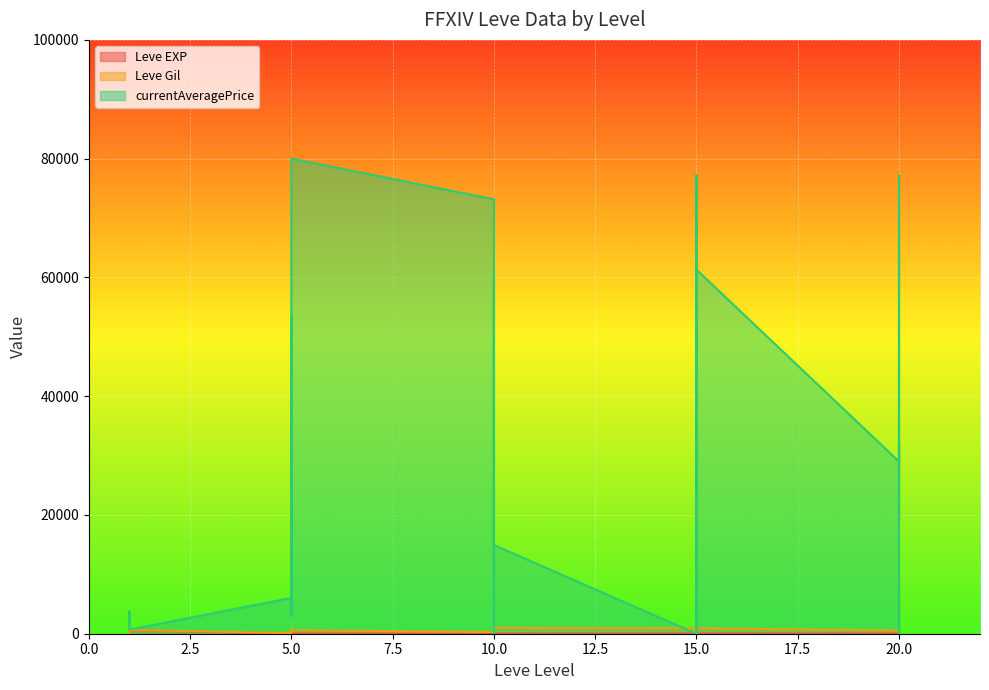

Reading left to right, transcribe all the data shown in this chart.

Leve EXP: 1=1	1=1	1=630	1=1	1=1	1=630	5=4	5=6	5=2	5=5	5=2	5=3	10=4	10=7	10=3	10=9	10=13	10=9	15=18	15=13	15=7	15=24	15=18	15=14	20=9	20=16	20=28	20=17	20=12	20=8
Leve Gil: 1=330	1=690	1=112	1=160	1=690	1=630	5=110	5=840	5=790	5=220	5=490	5=600	10=280	10=880	10=780	10=430	10=90	10=990	15=910	15=40	15=170	15=790	15=910	15=920	20=540	20=800	20=10	20=120	20=960	20=570
currentAveragePrice: 1=1820	1=3763	1=2700	1=1893	1=2219	1=674	5=6030	5=53333	5=33935	5=3000	5=40470	5=80005	10=73157	10=0	10=785	10=60009	10=29875	10=14934	15=0	15=22500	15=937	15=77151	15=14934	15=61317	20=29000	20=77151	20=19821	20=32150	20=0	20=8588